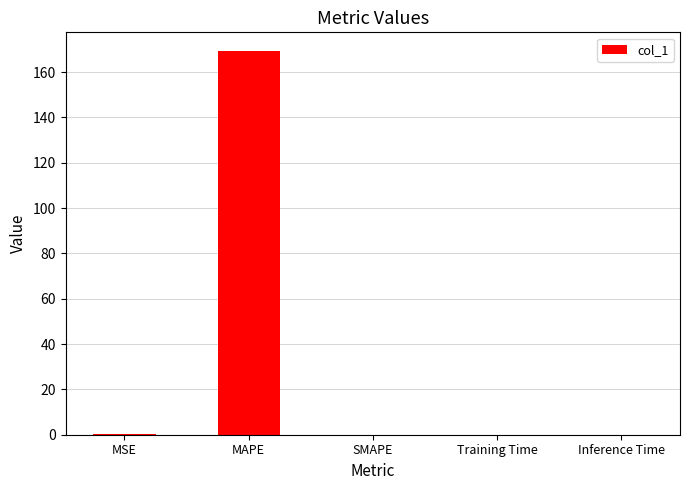

Are the bars horizontal?

No